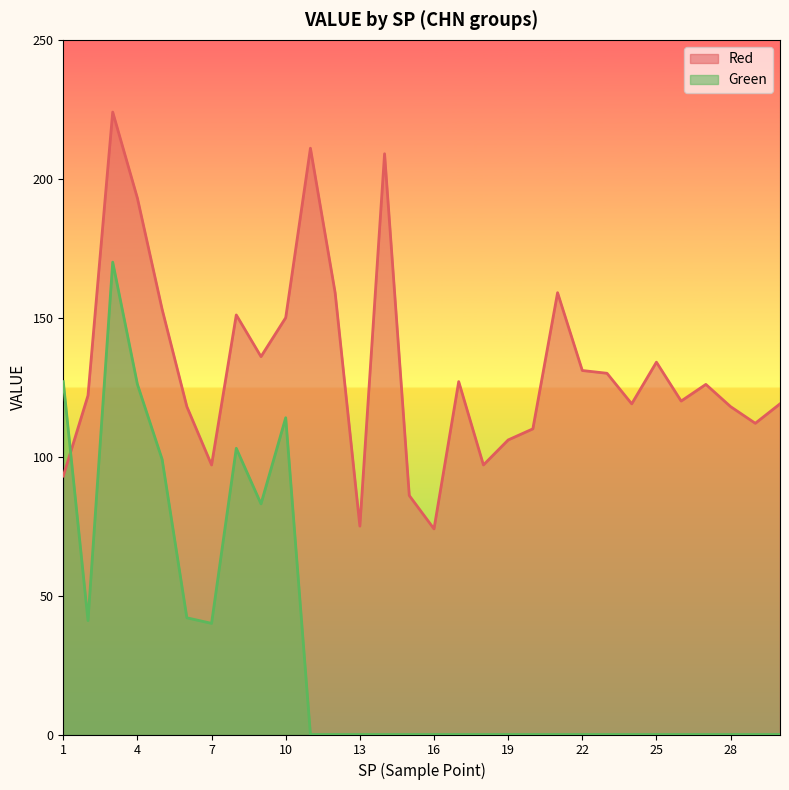

Is it true that Green equals 225 at 4?

False